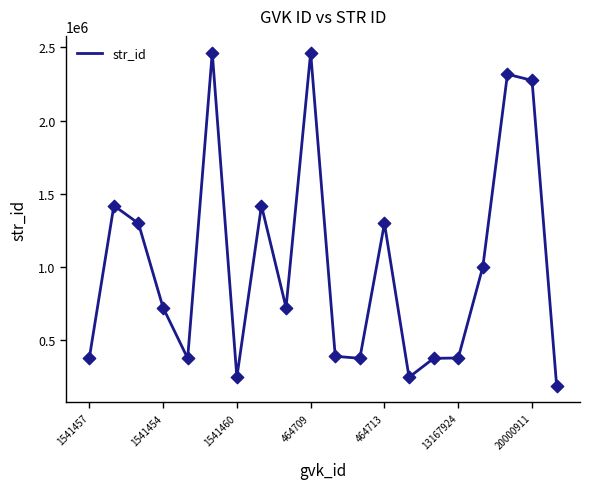

What is the difference between the maximum and minimum values?

2276988